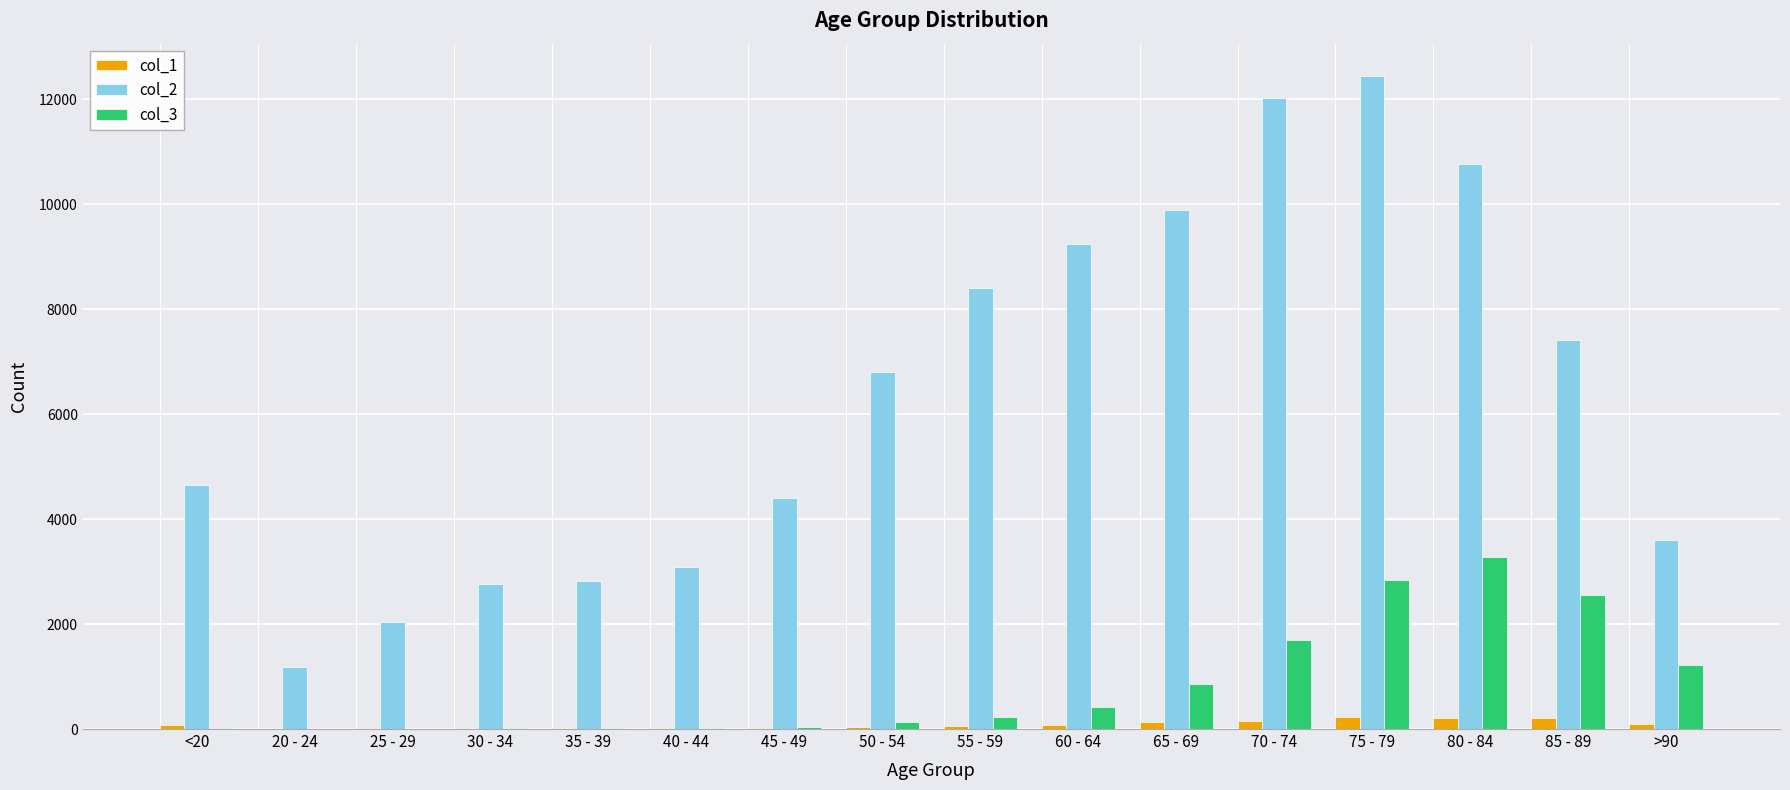

What is the difference between the col_1 values at 25 - 29 and 60 - 64?

70